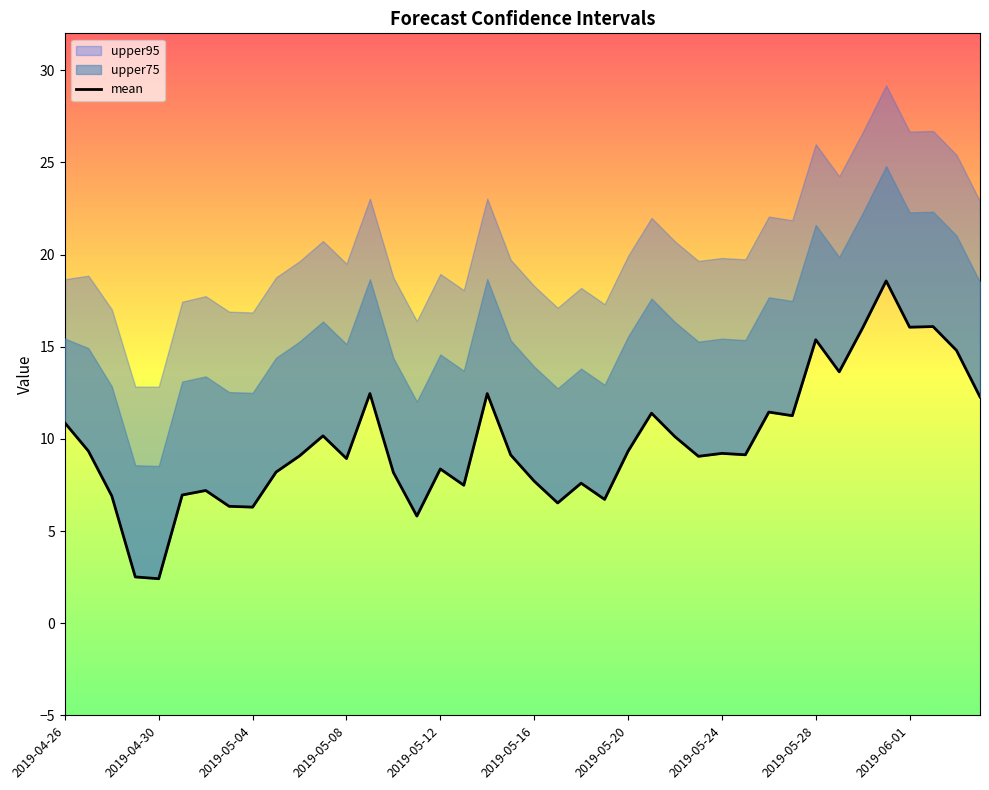

Between 2019-04-26 and 2019-05-08, which is larger?

2019-04-26